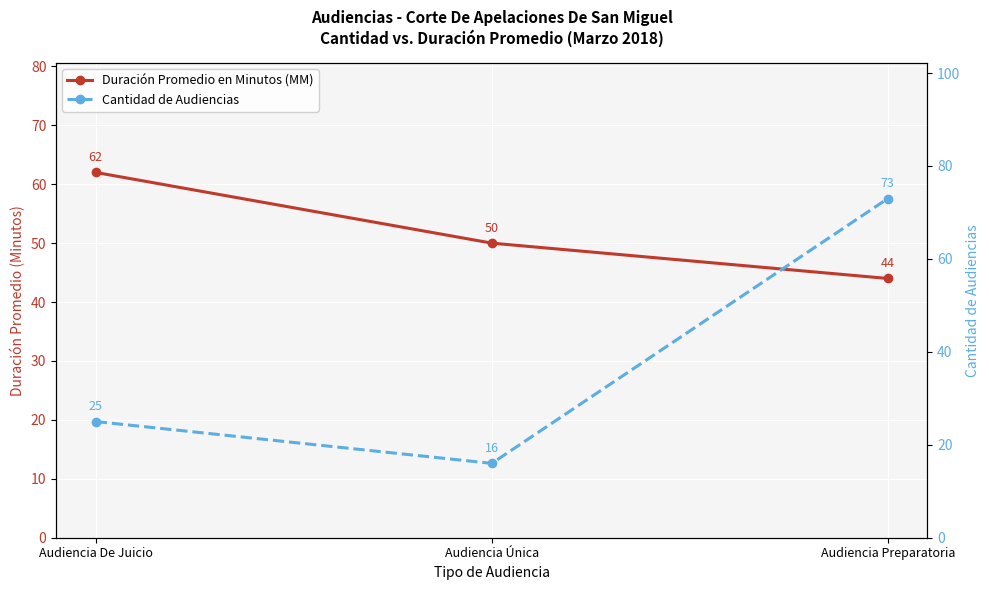

Rank the series at Audiencia Única from lowest to highest value.

Cantidad de Audiencias, Duración Promedio en Minutos (MM)